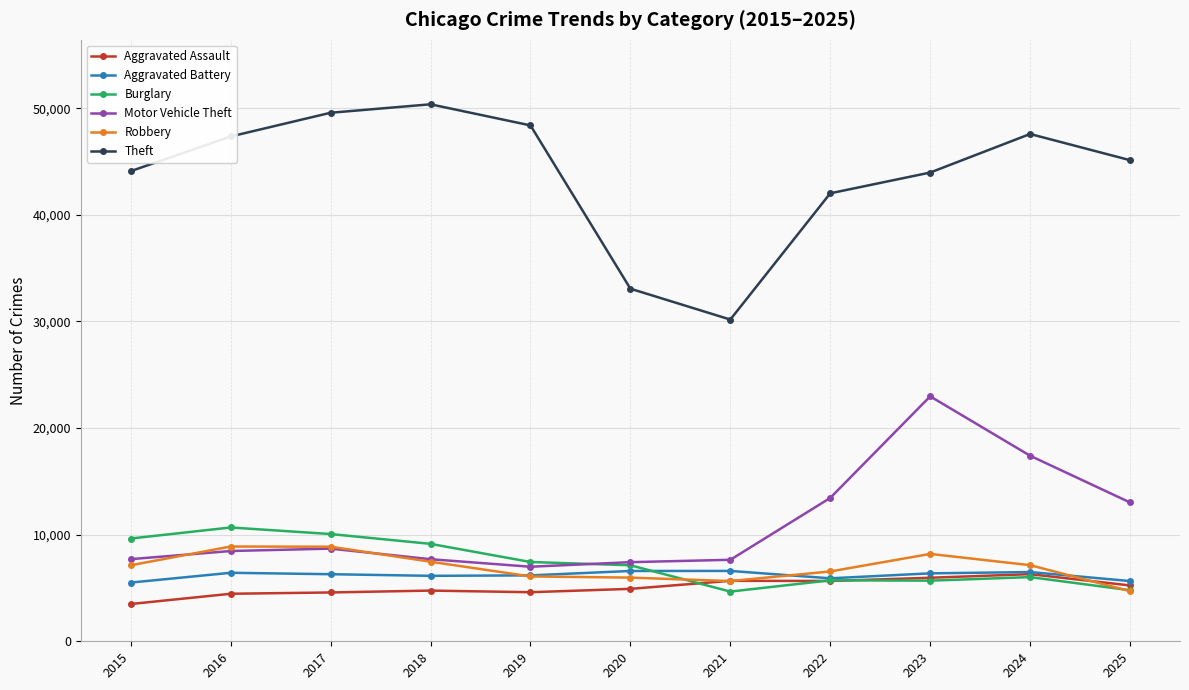

Count the number of categories in the chart.

11